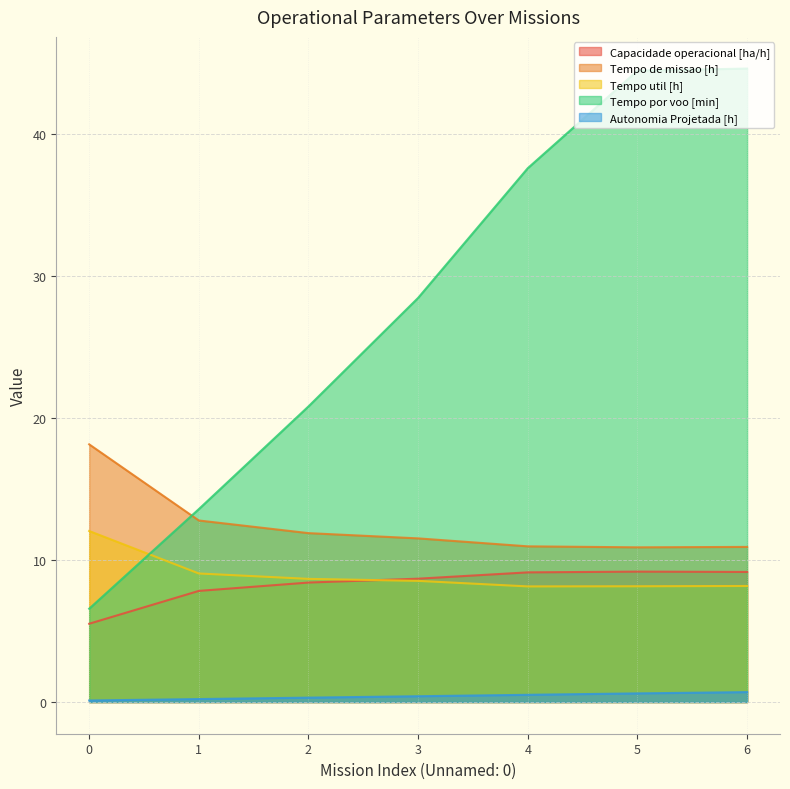

How many distinct data groups are displayed?

5